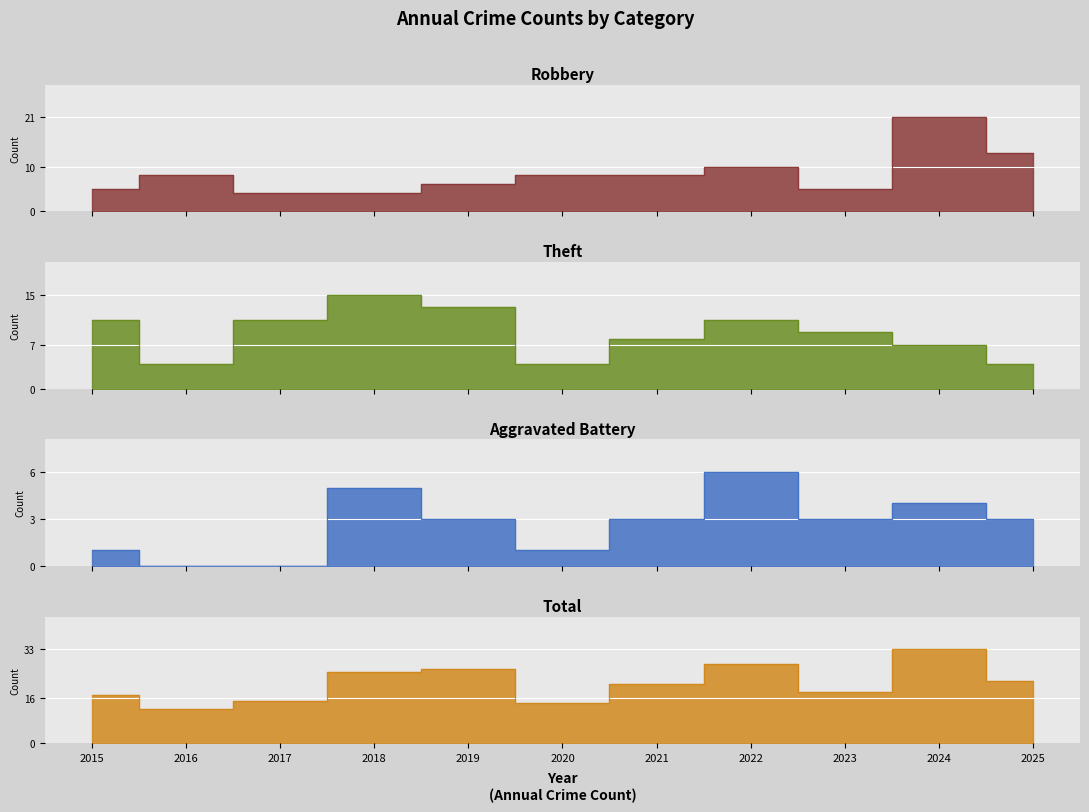

Between which two adjacent categories do Aggravated Battery and Robbery first intersect?

2017 and 2018